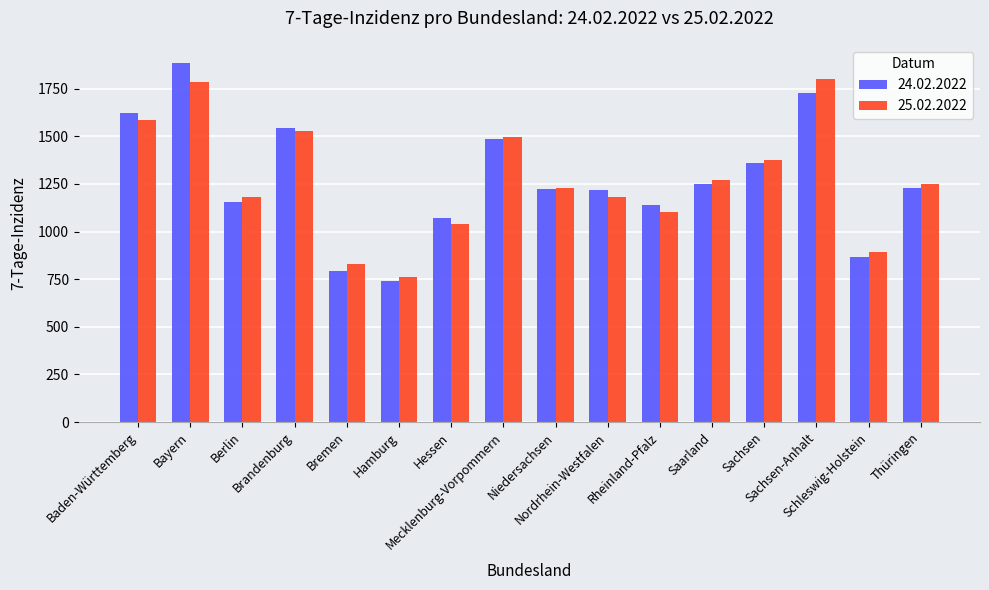

Where does the 24.02.2022 series first go above 1228?

Baden-Württemberg